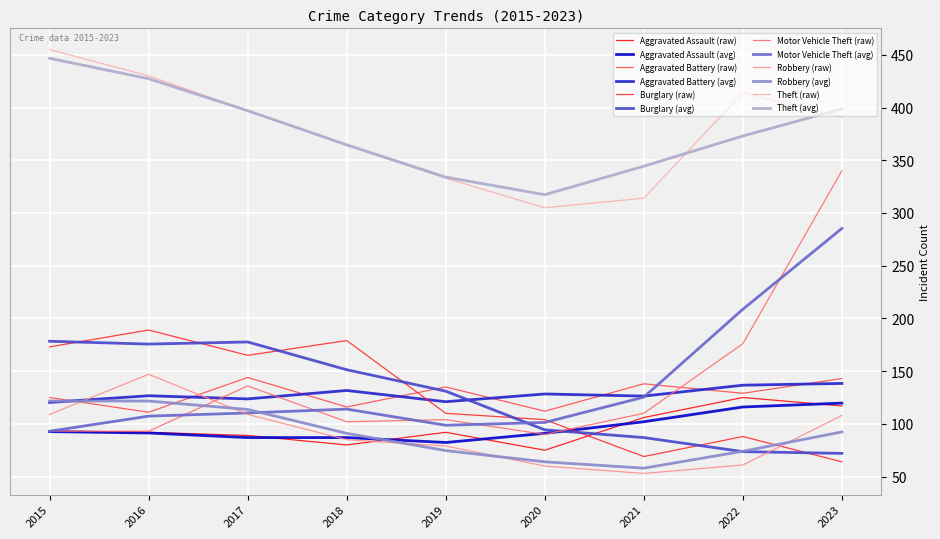

True or false: Motor Vehicle Theft (avg) has a value of 67.9 at 2016.

False